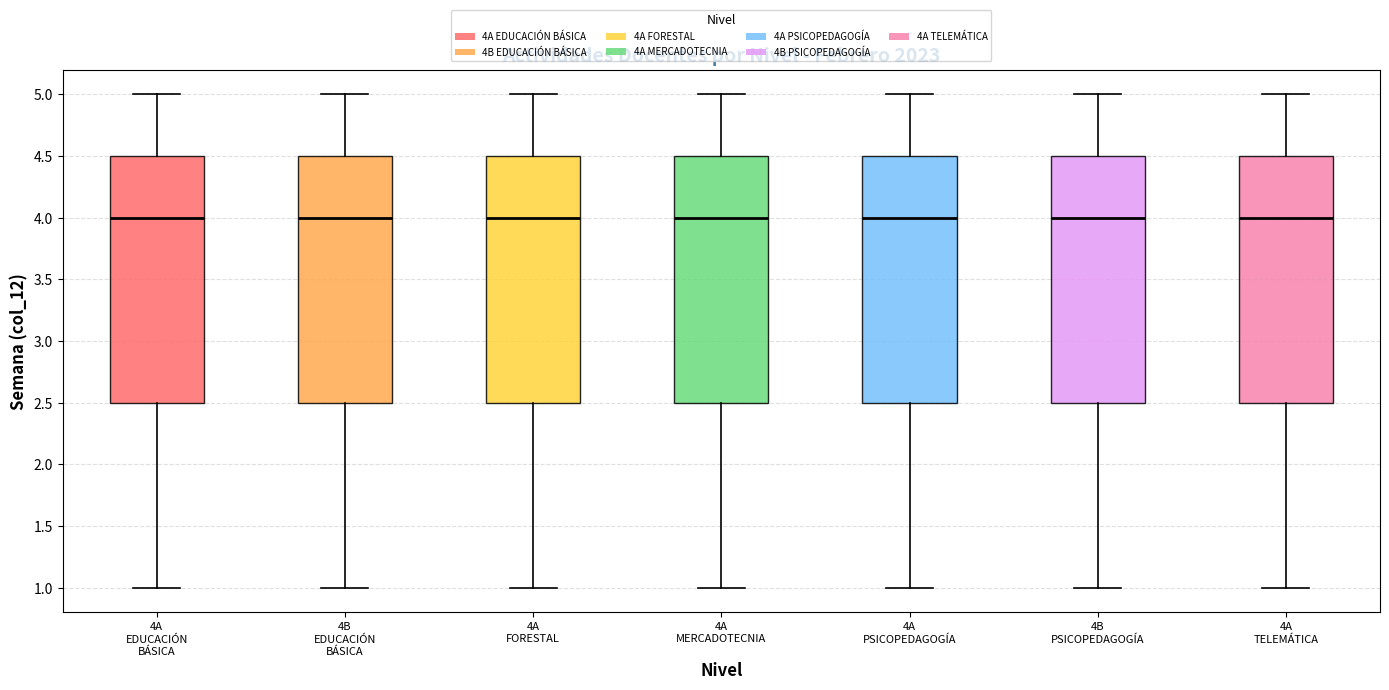

Reading left to right, transcribe this box plot: for each box, give where its median line is, the range the box spans, and where its two whiskers end, as read against the y-axis. The values are not printed on the chart, so give them approximately, as read against the axis.

4A EDUCACIÓN BÁSICA: median 4.0, box 2.5 to 4.5, whiskers 1.0 to 5.0
4B EDUCACIÓN BÁSICA: median 4.0, box 2.5 to 4.5, whiskers 1.0 to 5.0
4A FORESTAL: median 4.0, box 2.5 to 4.5, whiskers 1.0 to 5.0
4A MERCADOTECNIA: median 4.0, box 2.5 to 4.5, whiskers 1.0 to 5.0
4A PSICOPEDAGOGÍA: median 4.0, box 2.5 to 4.5, whiskers 1.0 to 5.0
4B PSICOPEDAGOGÍA: median 4.0, box 2.5 to 4.5, whiskers 1.0 to 5.0
4A TELEMÁTICA: median 4.0, box 2.5 to 4.5, whiskers 1.0 to 5.0